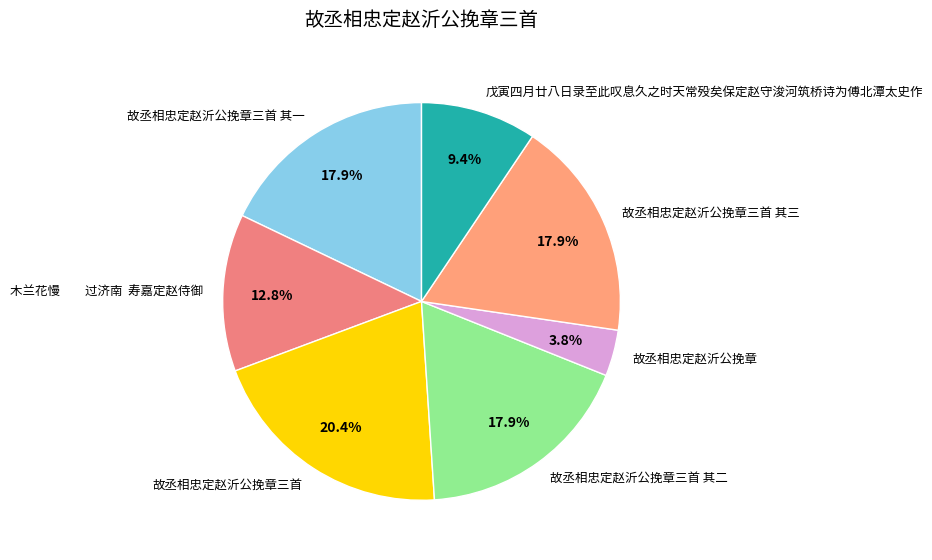

Combined, what portion of the pie is 故丞相忠定赵沂公挽章三首 其一 and 故丞相忠定赵沂公挽章三首 其二?

35.8%